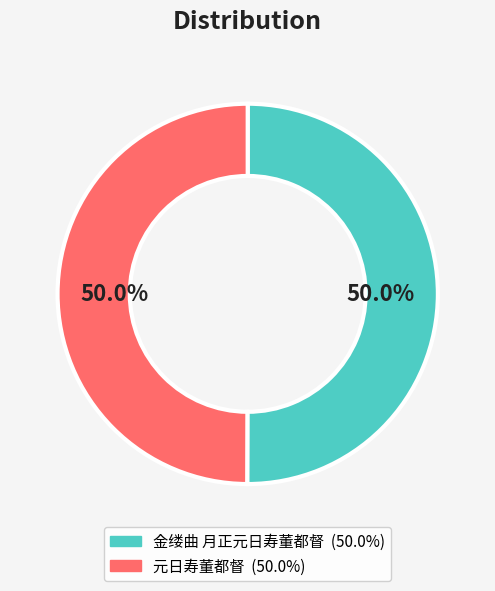

To the nearest percent, what is the combined percentage of 元日寿董都督 and 金缕曲 月正元日寿董都督?

100%